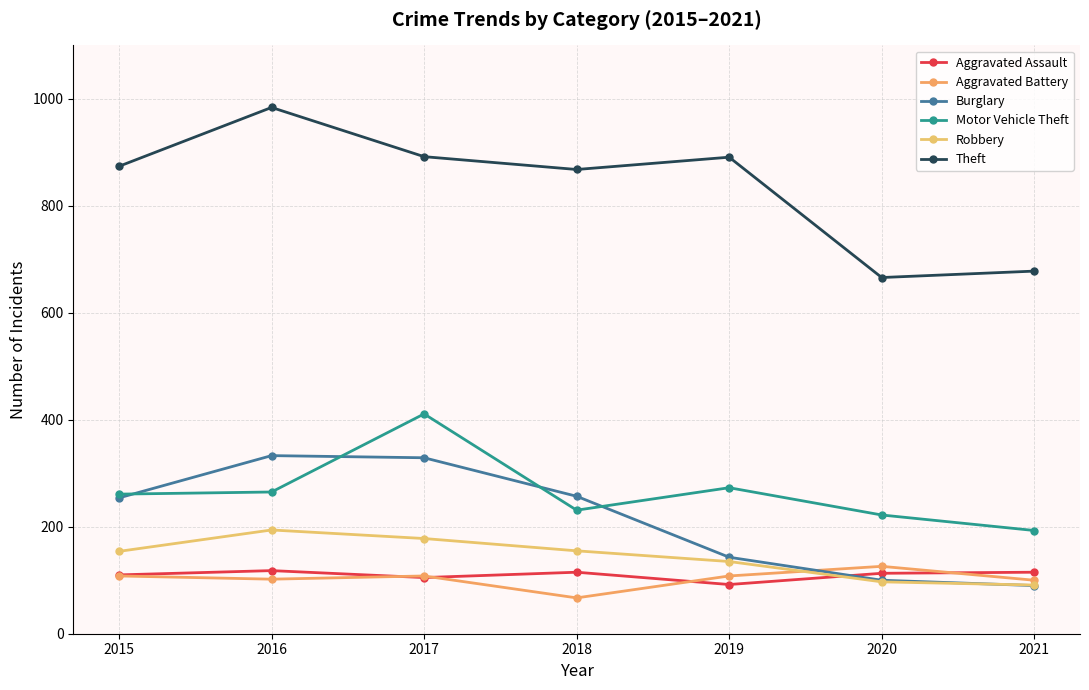

What is the difference between the highest and lowest values at 2017?

787